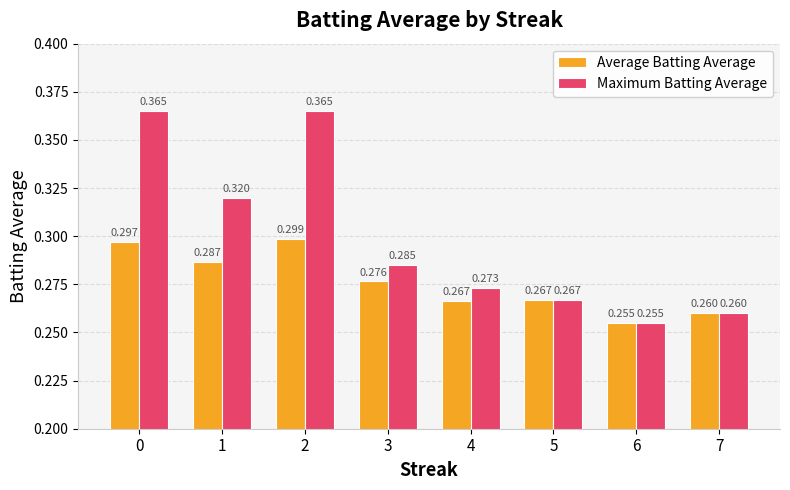

What are all the series names shown in the legend?

Average Batting Average, Maximum Batting Average